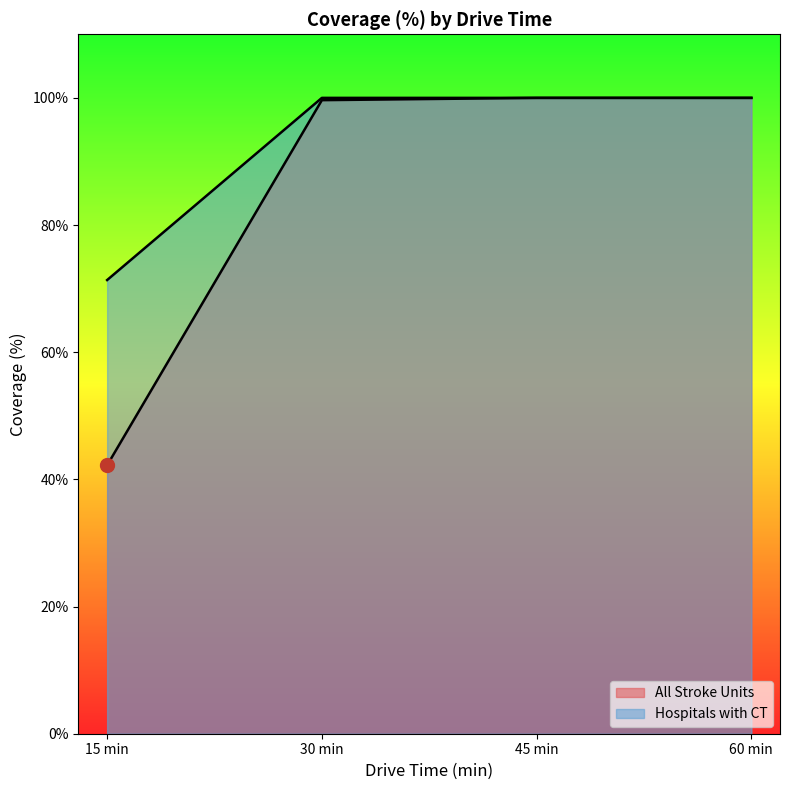

At which label does All Stroke Units reach its minimum?

15 min